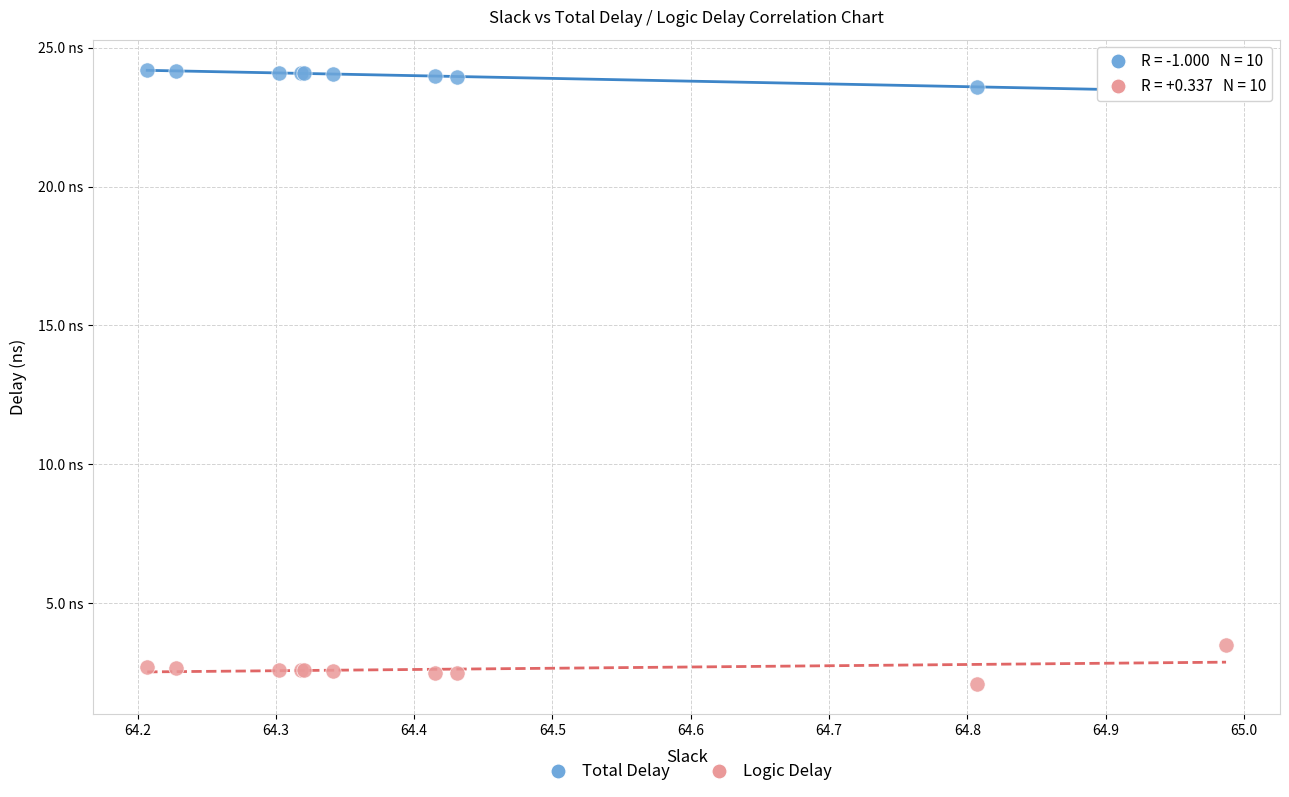

Which series reaches the maximum Y coordinate?

Total Delay